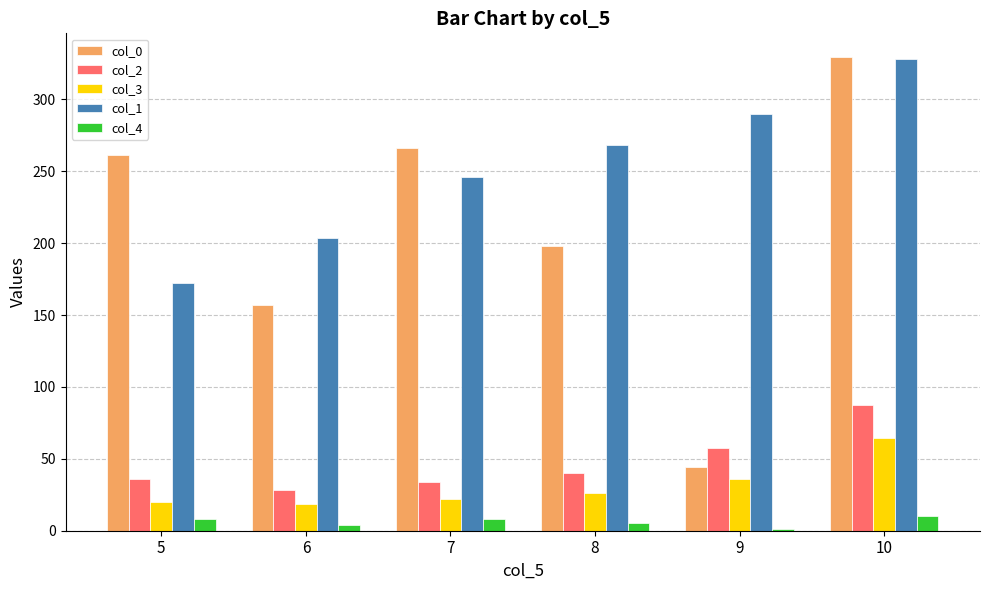

Is the value of col_2 at 6 greater than the value of col_0 at 8?

No